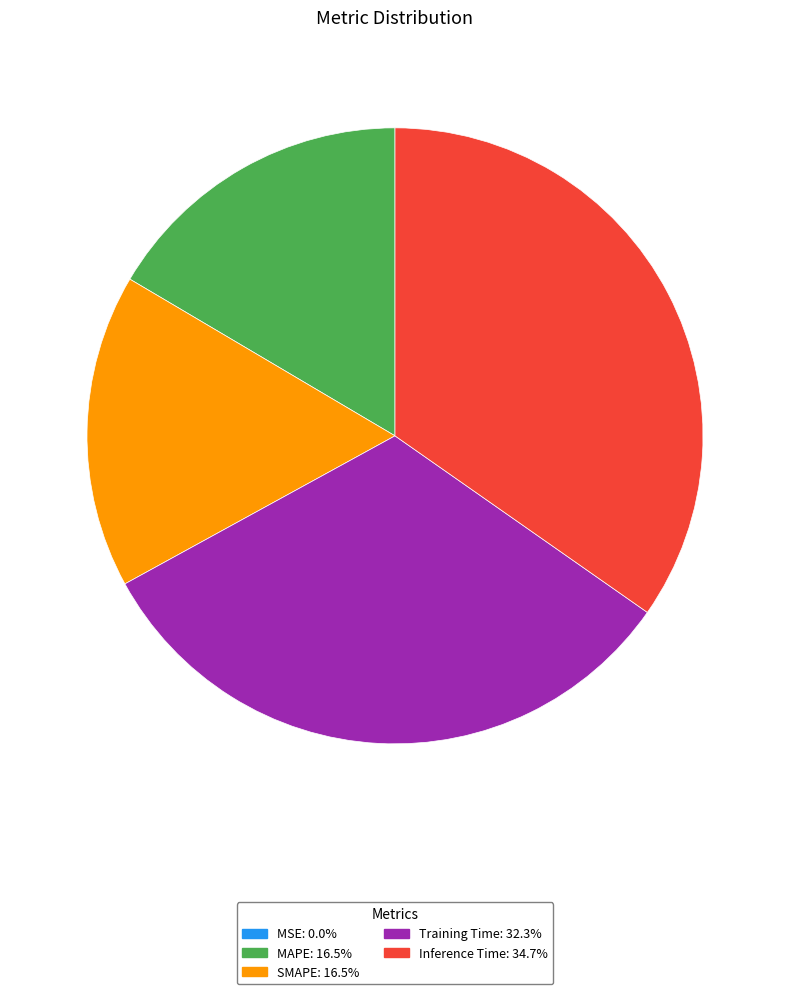

Which slice is the largest?

Inference Time